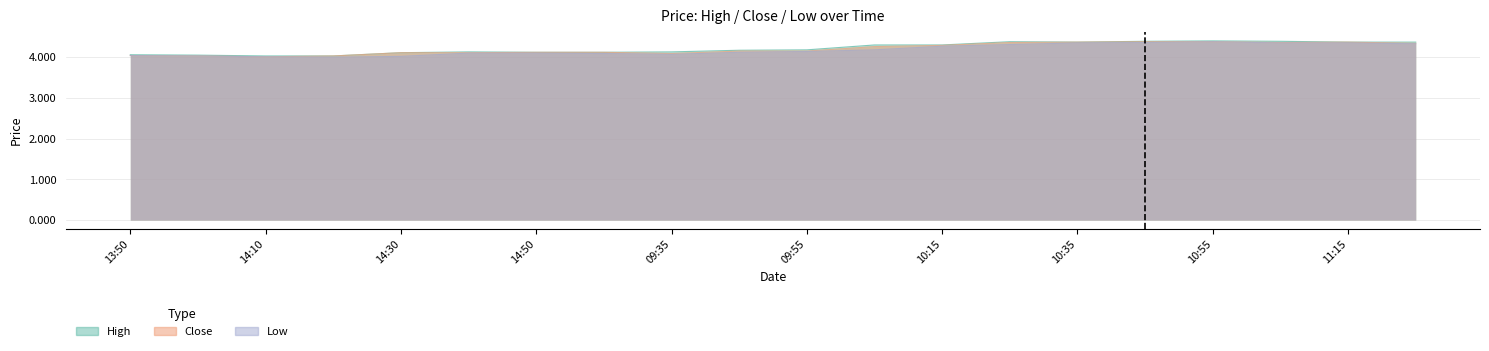

True or false: Low has a value of 2.7 at 10:35.

False